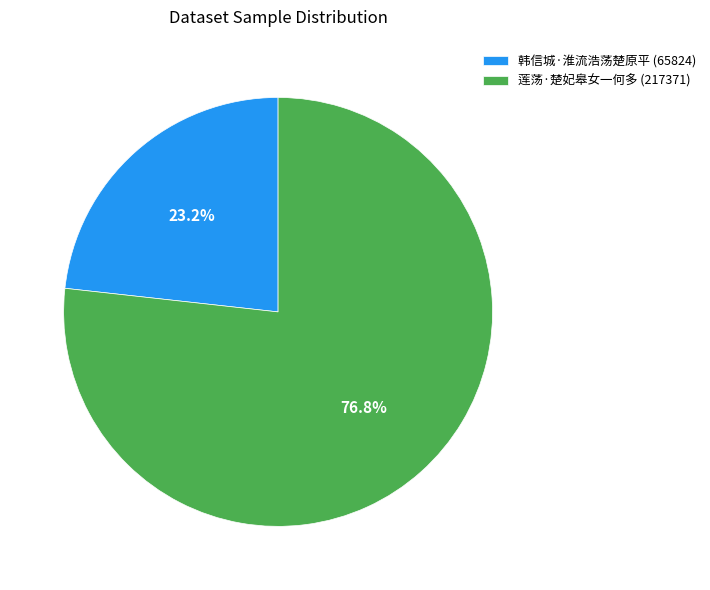

What portion of the pie excludes 韩信城·淮流浩荡楚原平?

76.8%